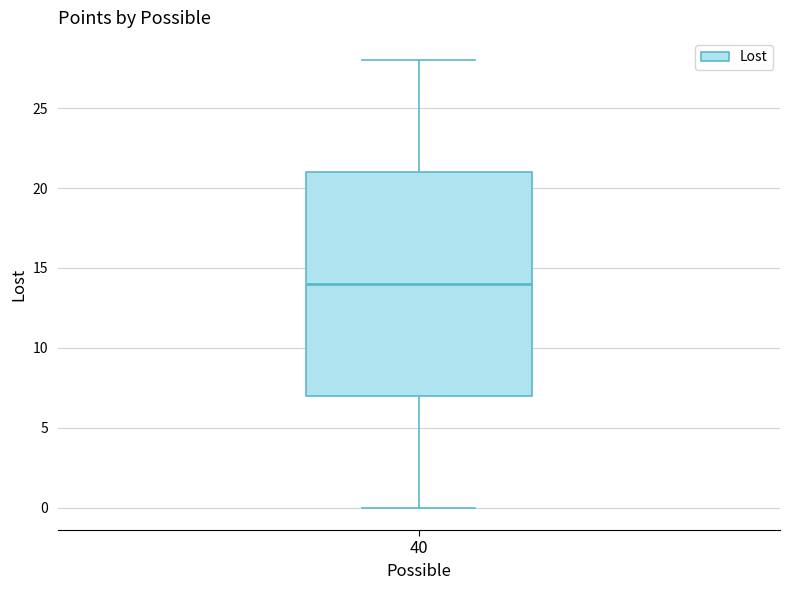

Read this box plot against the y-axis: the position of the median line, the range covered by the box, and the ends of both whiskers. The values are not printed on the chart, so give them approximately, as read against the axis.

median 14, box 7 to 21, whiskers 0 to 28